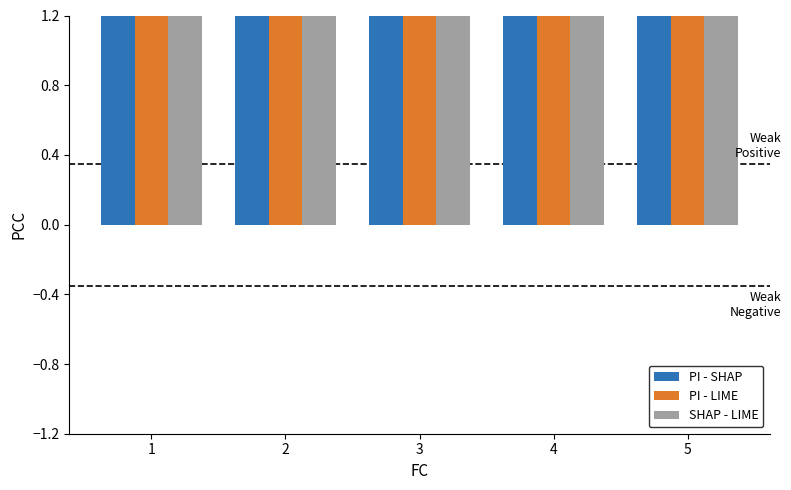

Between 3 and 5, which series saw the biggest shift?

PI - LIME